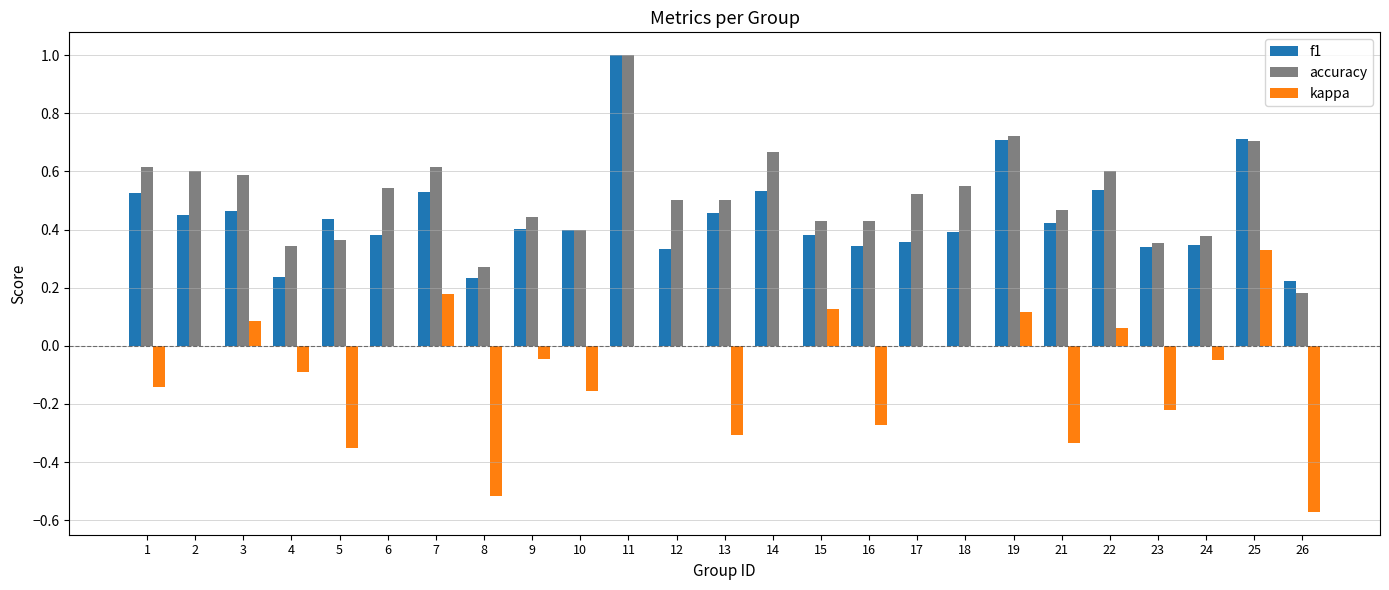

Which series has the widest spread of values?

kappa